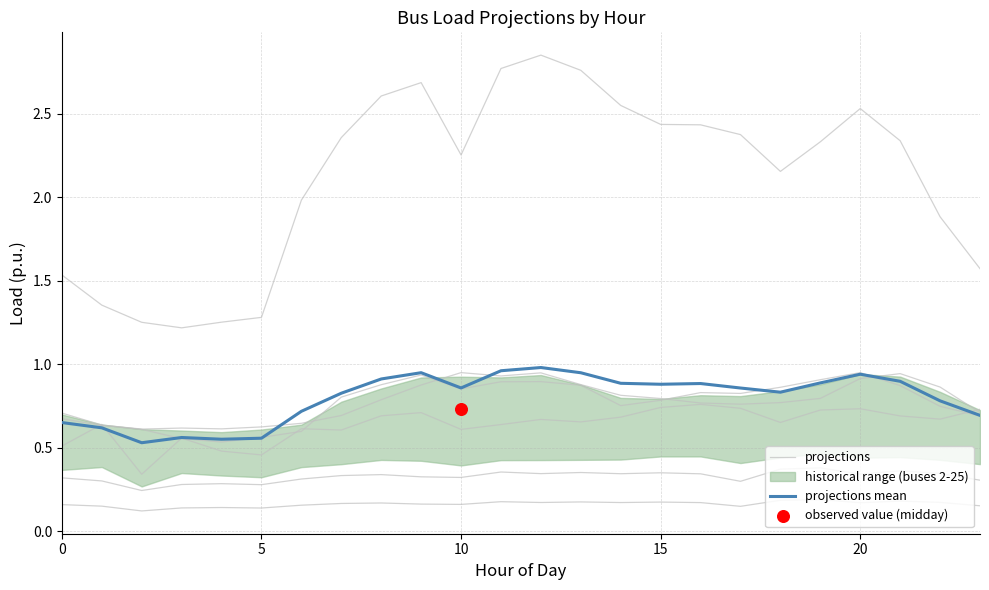

What is the total value across all series at 9?

1.1